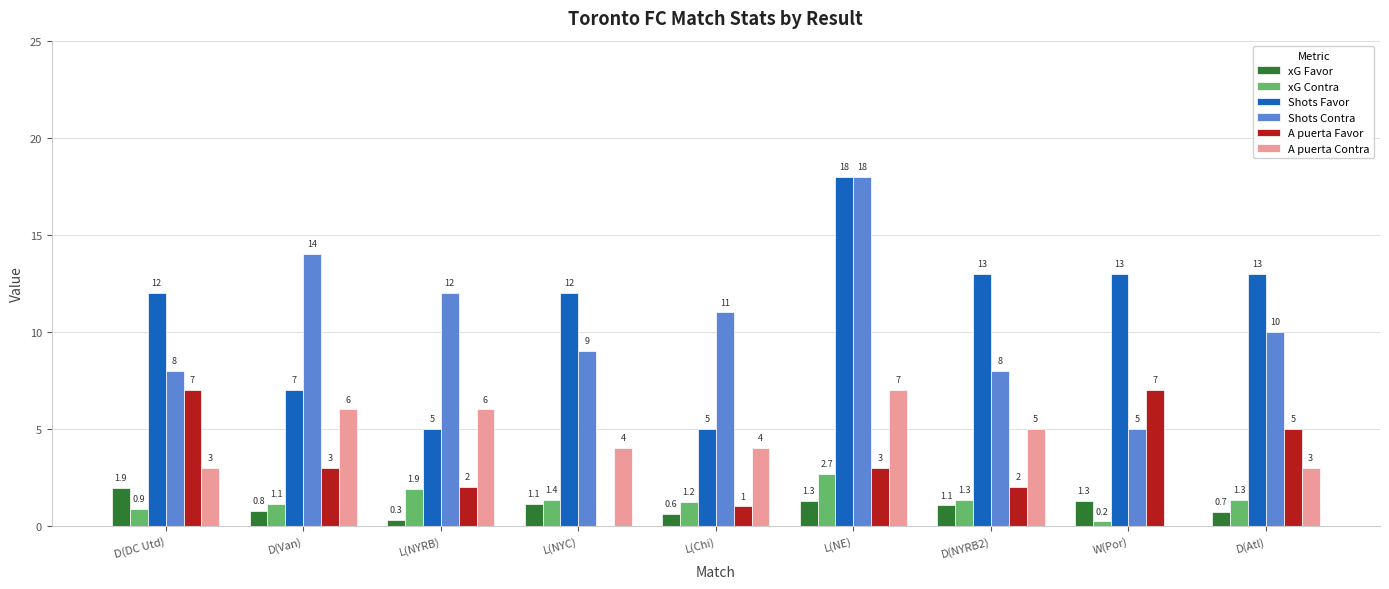

What is the sum of all A puerta Favor values?

30.0